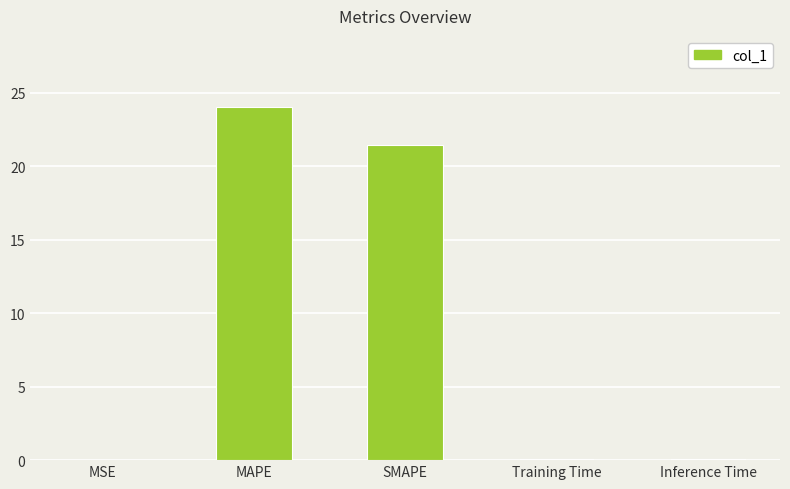

True or false: the data shows 43.0 at MAPE.

False